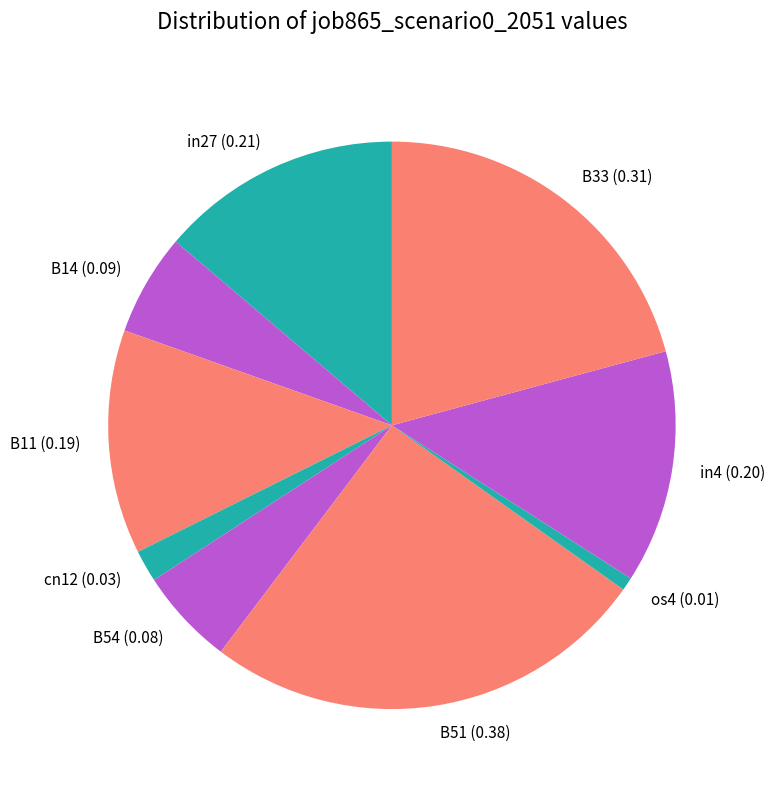

Which slice is the largest?

B51